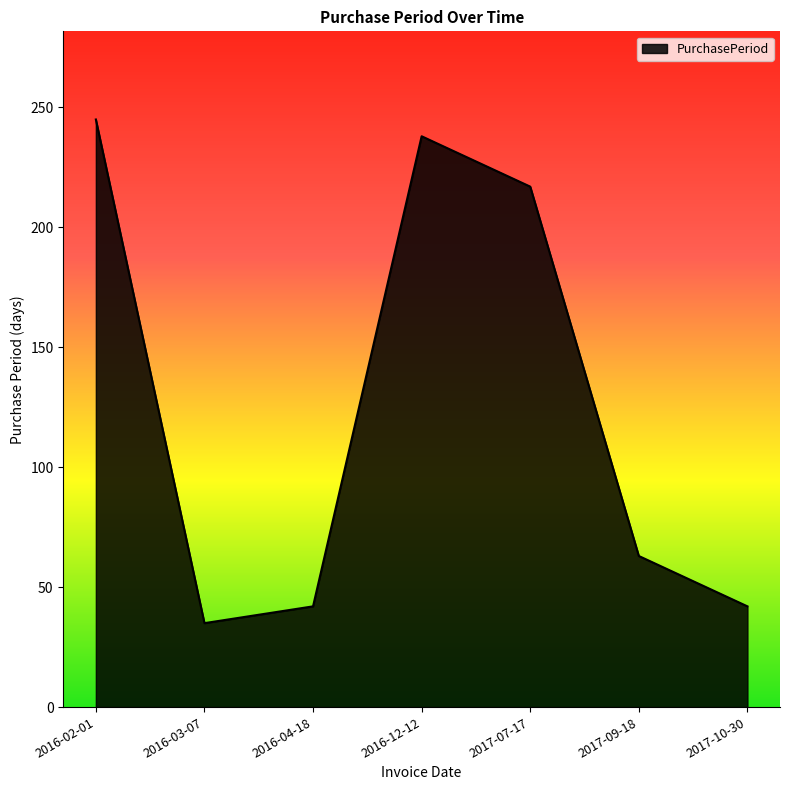

How many interior local peaks (higher than both neighbors) does the data have?

1